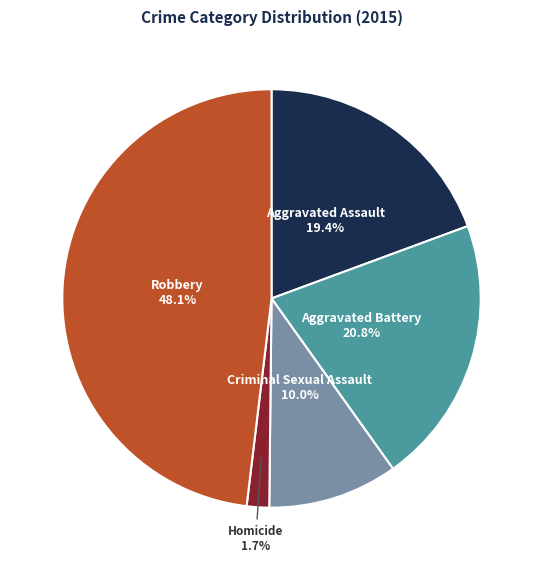

True or false: Robbery accounts for 48% of the total.

True